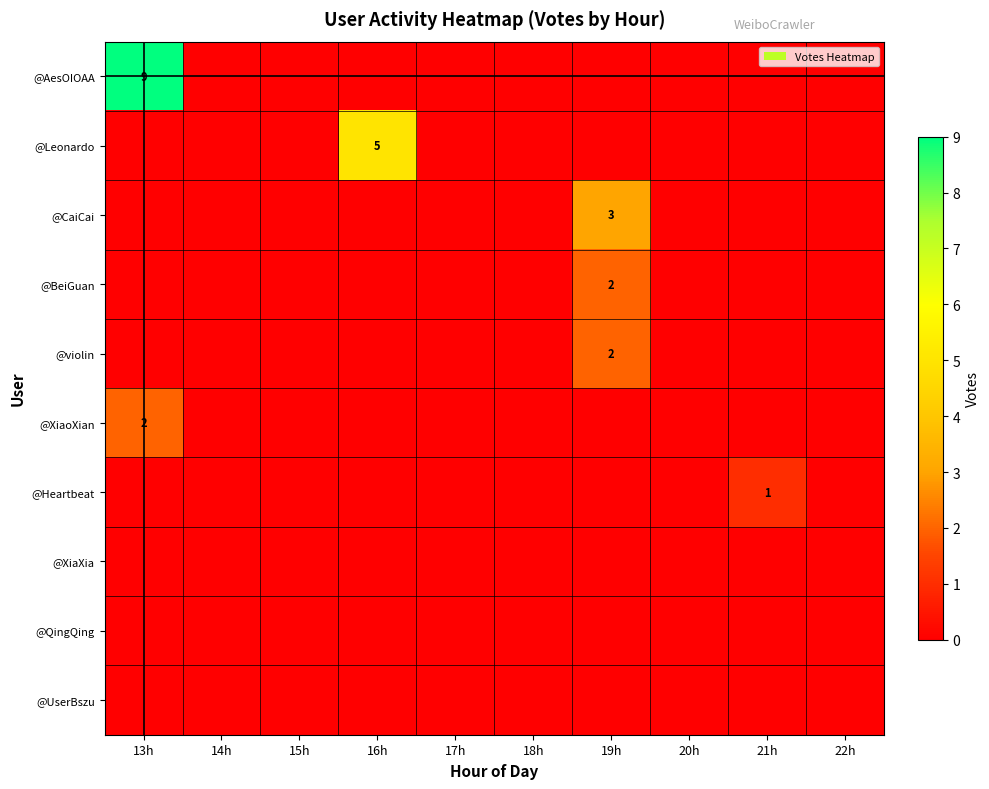

Is it true that @BeiGuan equals 3 at 19h?

False